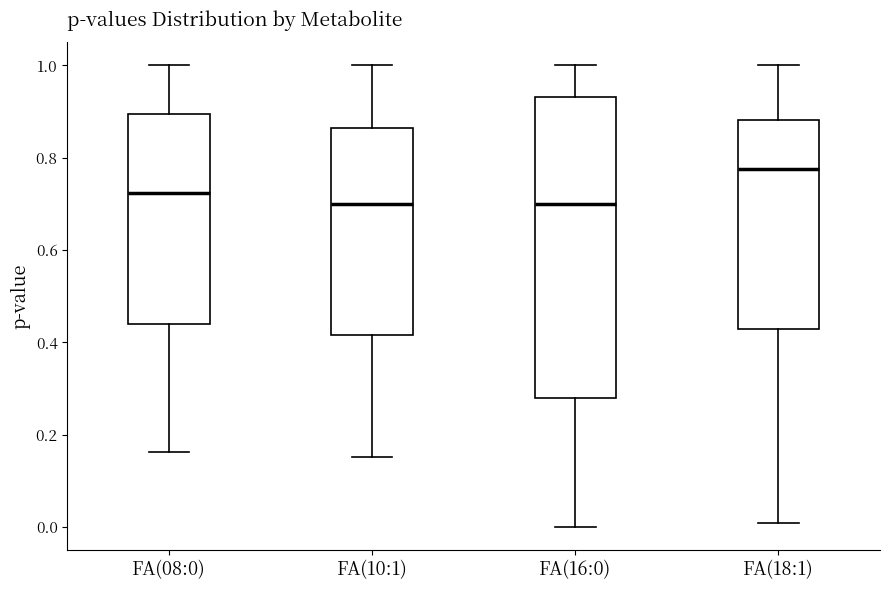

Reading left to right, read every box against the y-axis: the position of its median line, the range the box covers, and the ends of its whiskers. The values are not printed on the chart, so give them approximately, as read against the axis.

FA(08:0): median 0.72, box 0.44 to 0.90, whiskers 0.16 to 1.00
FA(10:1): median 0.70, box 0.42 to 0.86, whiskers 0.16 to 1.00
FA(16:0): median 0.70, box 0.28 to 0.94, whiskers 0.00 to 1.00
FA(18:1): median 0.78, box 0.42 to 0.88, whiskers 0.00 to 1.00